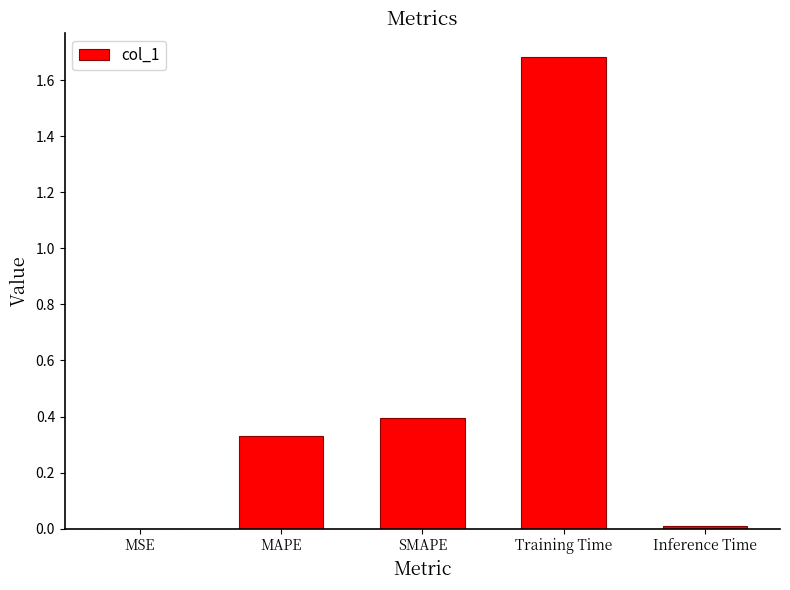

Between SMAPE and Training Time, which is larger?

Training Time